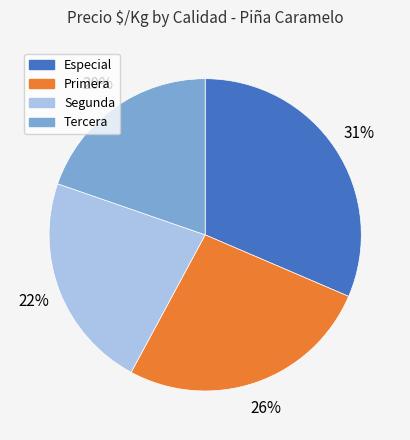

The Primera slice represents 34% of the pie. True or false?

False